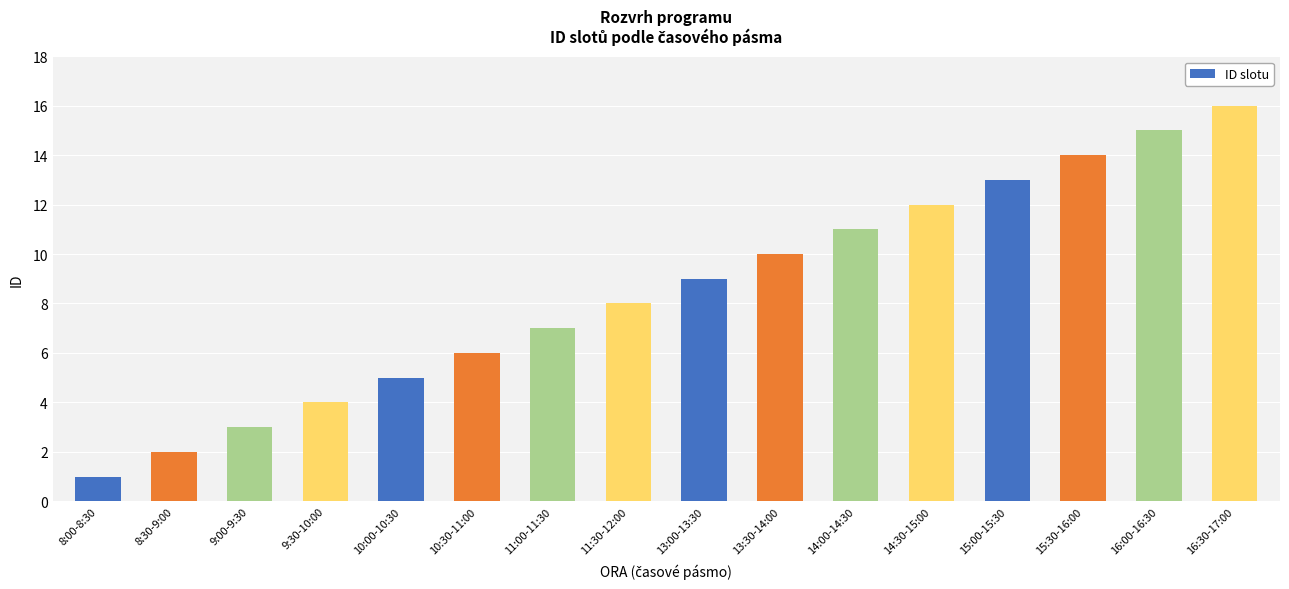

What is the value of the 2nd bar from the left?

2